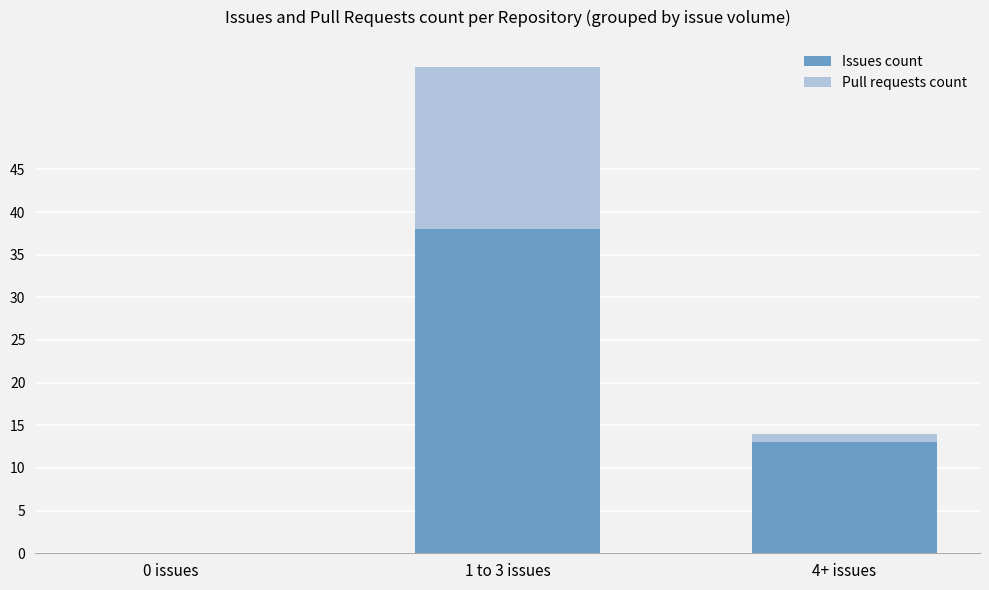

True or false: Issues count has a value of 0 at 0 issues.

True